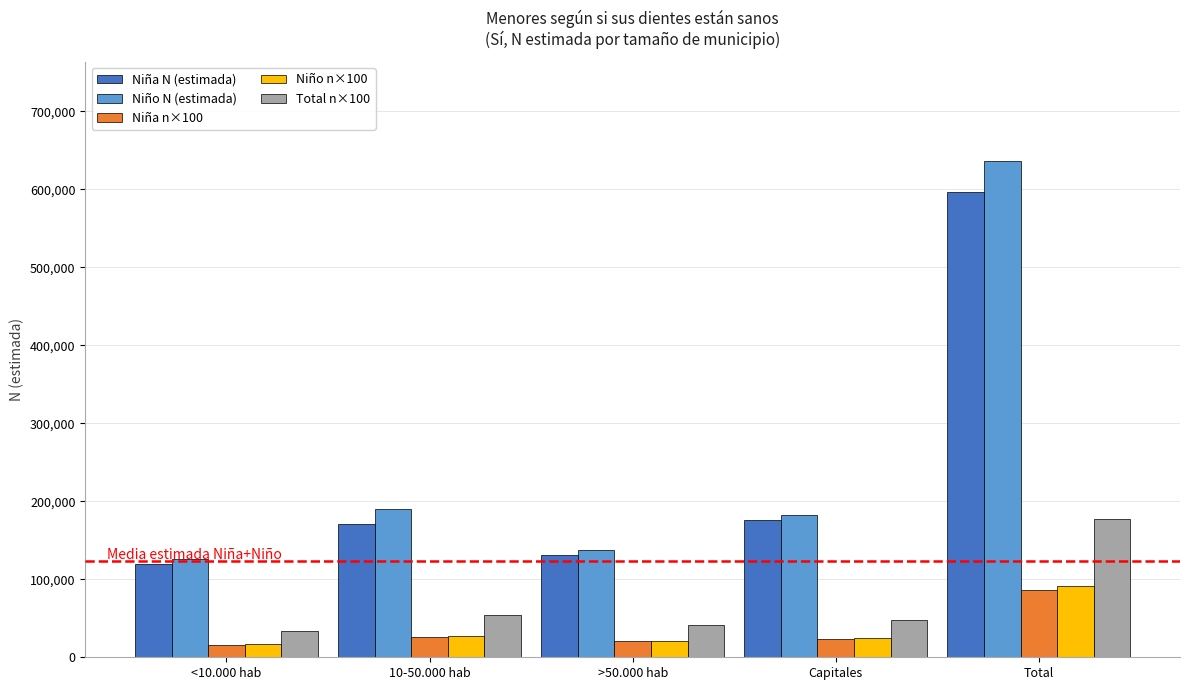

What is the value of the Total n×100 bar at the 5th from the left?

177100